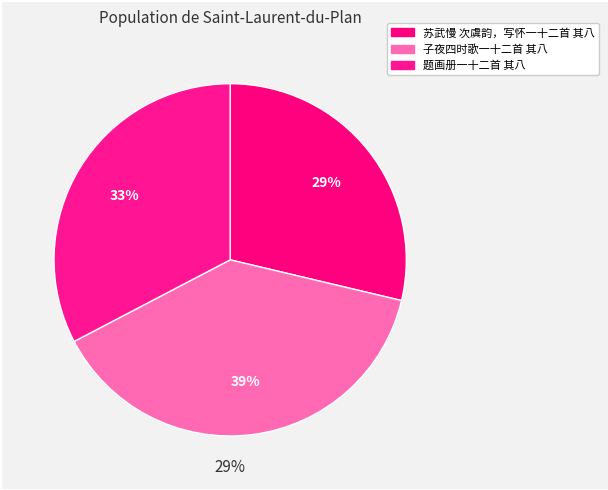

What is the largest slice in the pie chart?

子夜四时歌一十二首 其八